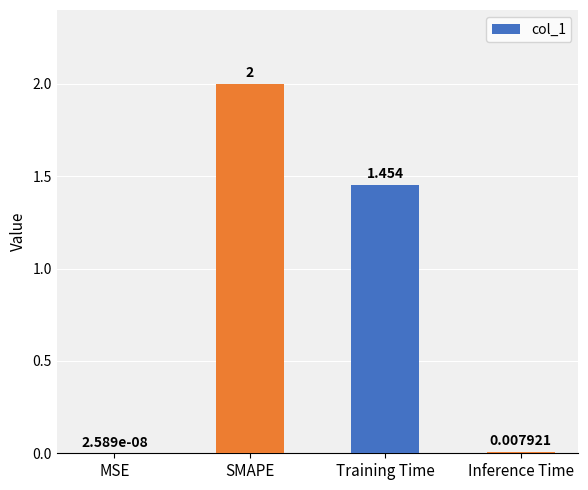

Where does the data first go above 1?

SMAPE